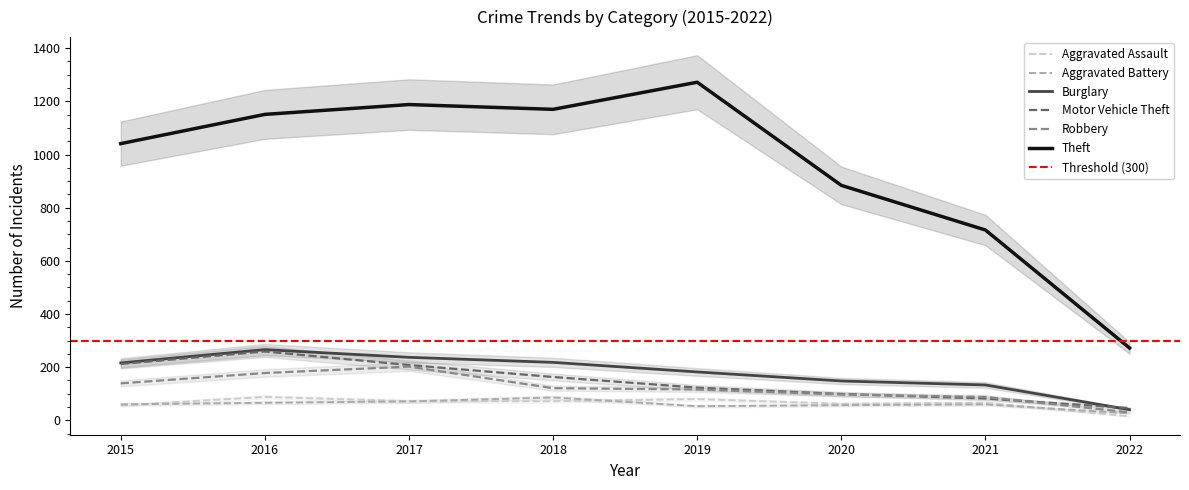

How many data points does each series have?

8